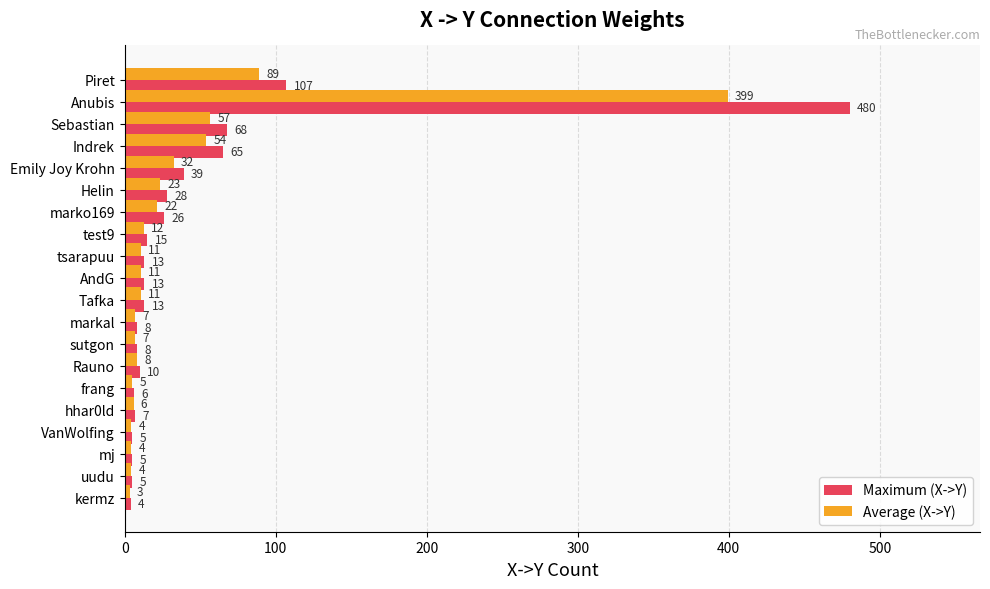

Is the value of Maximum (X->Y) at VanWolfing greater than the value of Average (X->Y) at Anubis?

No